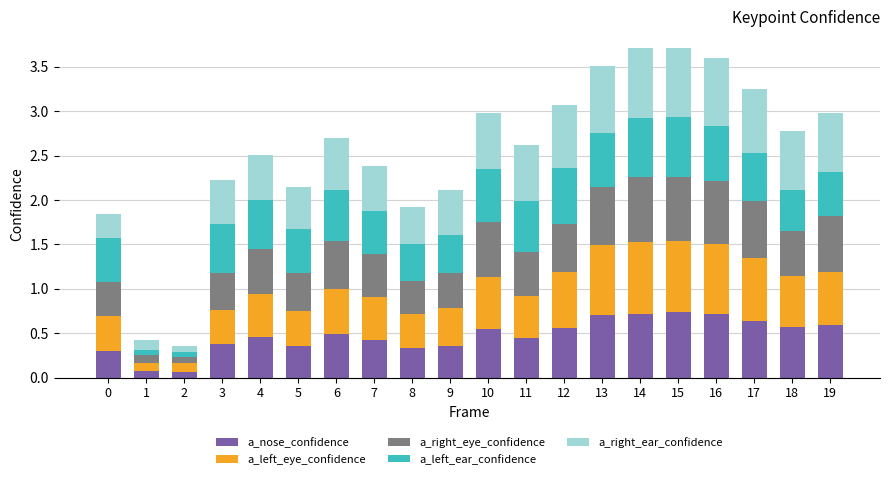

Is it true that a_nose_confidence equals 0.3 at 19?

False